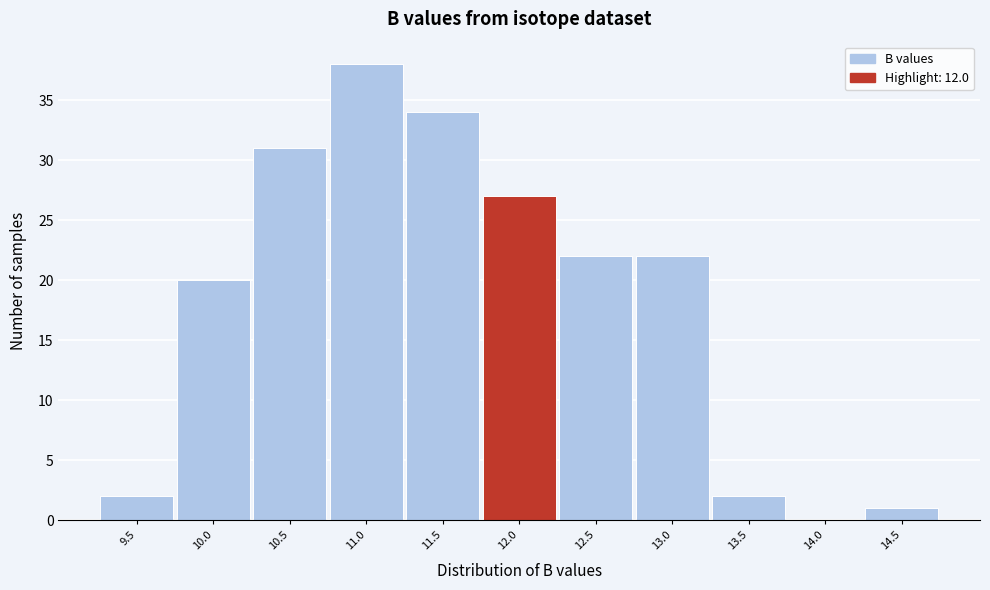

Reading left to right, what are all the values shown in this chart?

9.5=2	10.0=20	10.5=31	11.0=38	11.5=34	12.0=27	12.5=22	13.0=22	13.5=2	14.0=0	14.5=1